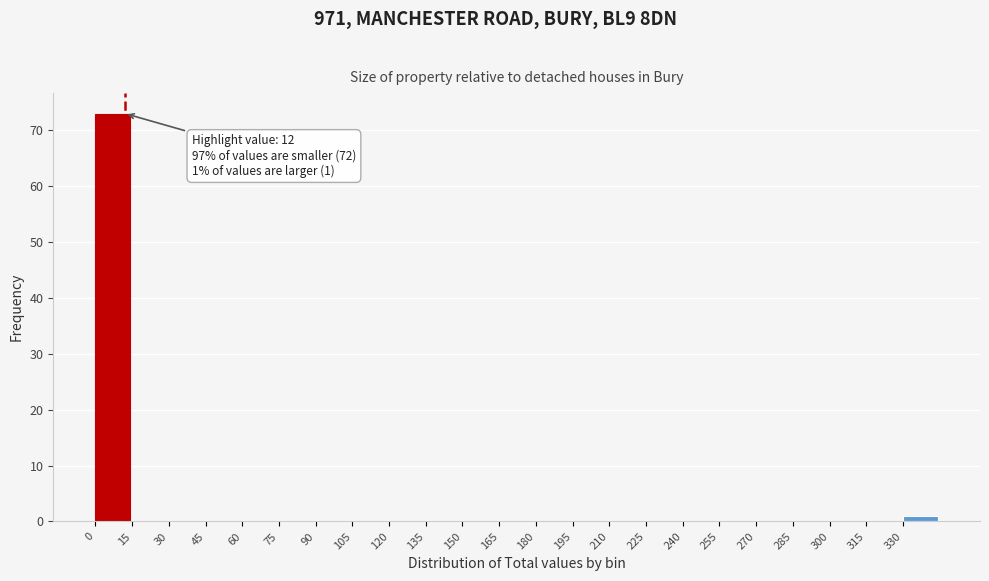

Which range on the x-axis has the tallest bar?

0 to 15